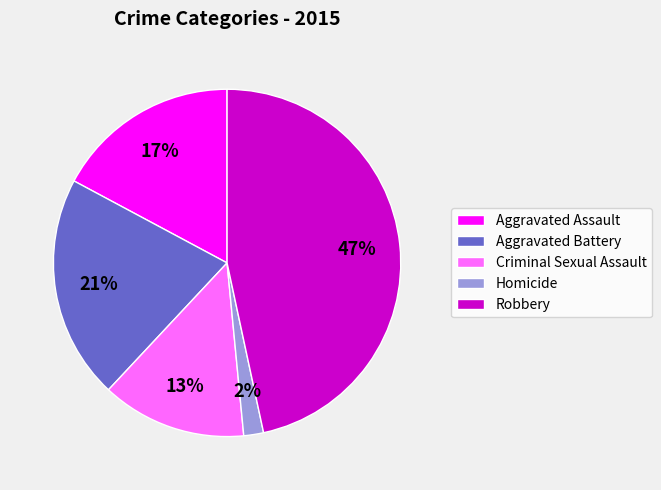

The Aggravated Assault slice represents 7% of the pie. True or false?

False